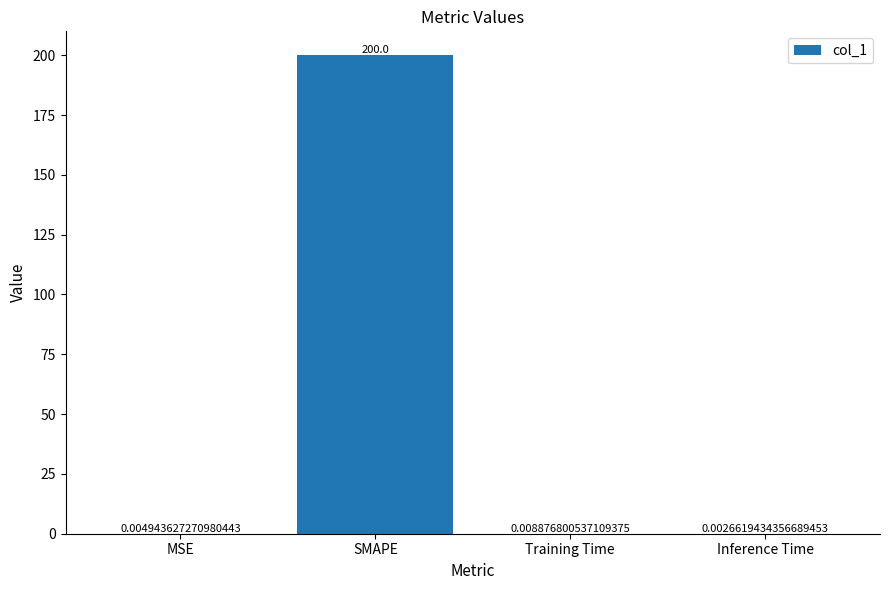

At which category does the chart reach its peak across all series?

SMAPE